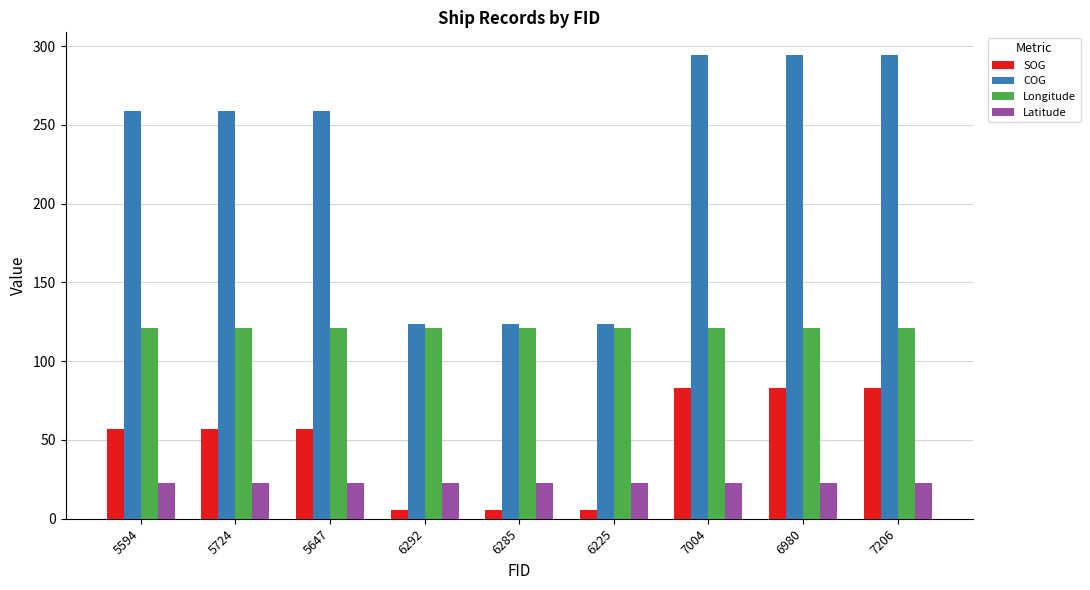

Is it true that Latitude equals 22.8 at 7206?

True